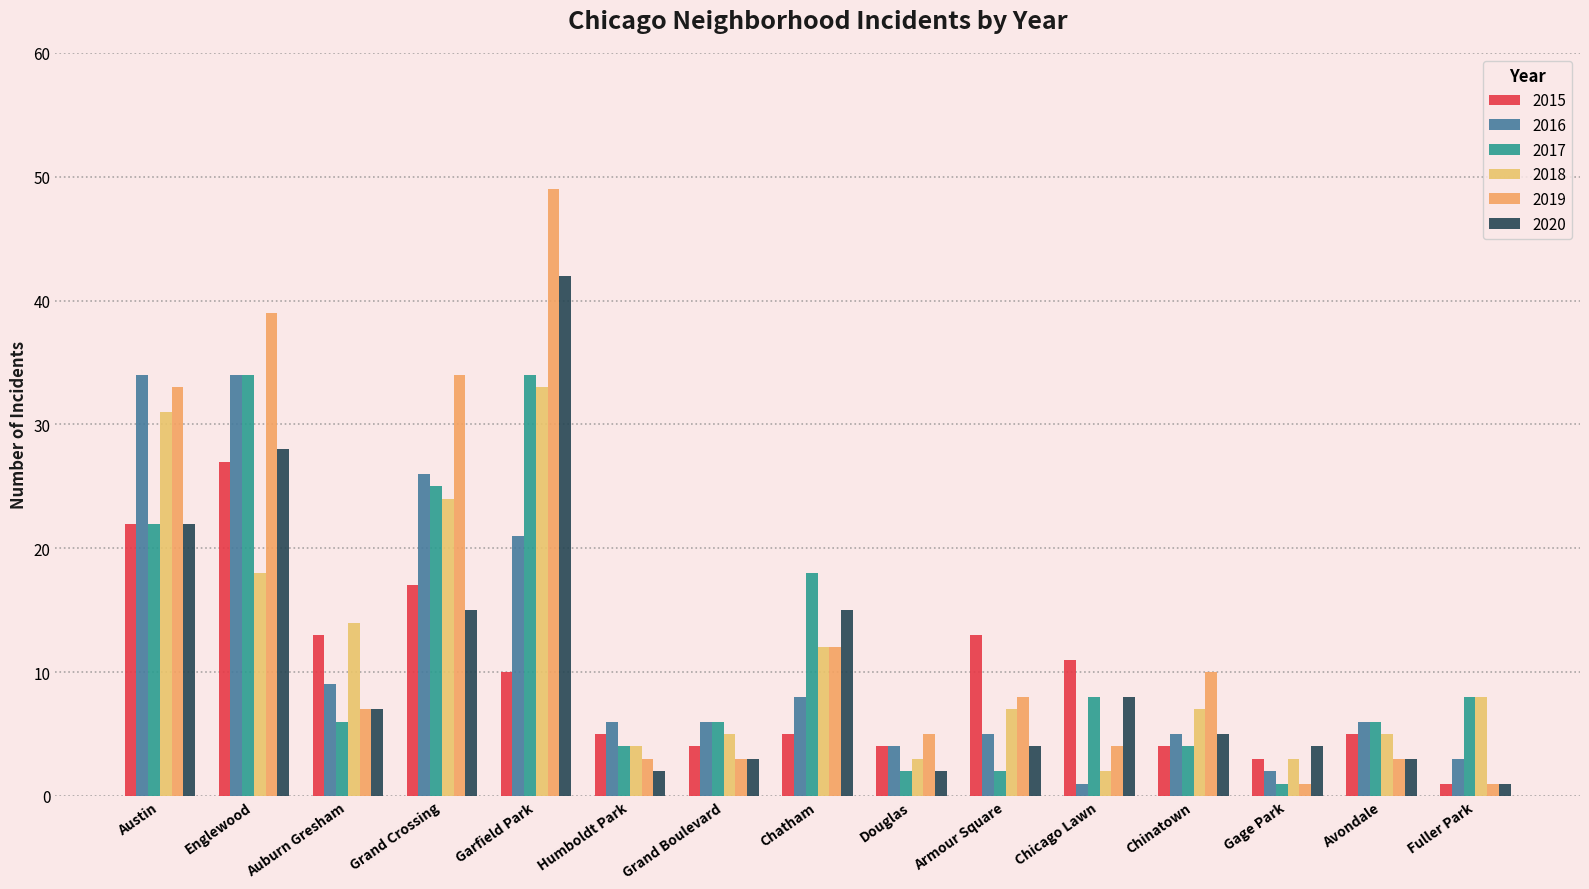

At which label is 2017 closest to 17?

Chatham